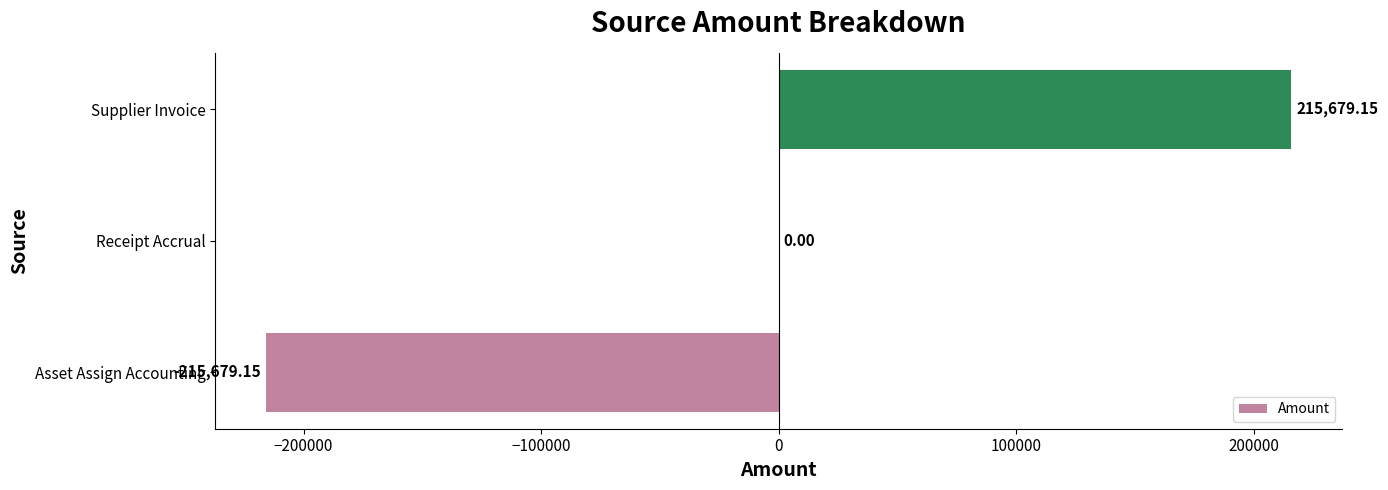

What is the sum of the values at Receipt Accrual and Asset Assign Accounting?

-215679.1